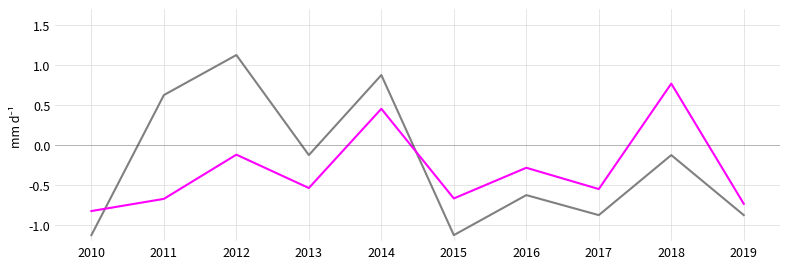

At which category is the sum across all series the highest?

2014